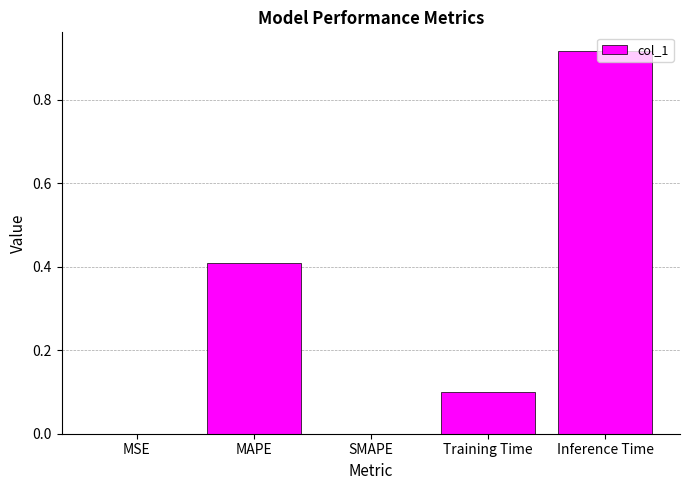

What is the sum of all values?

1.4